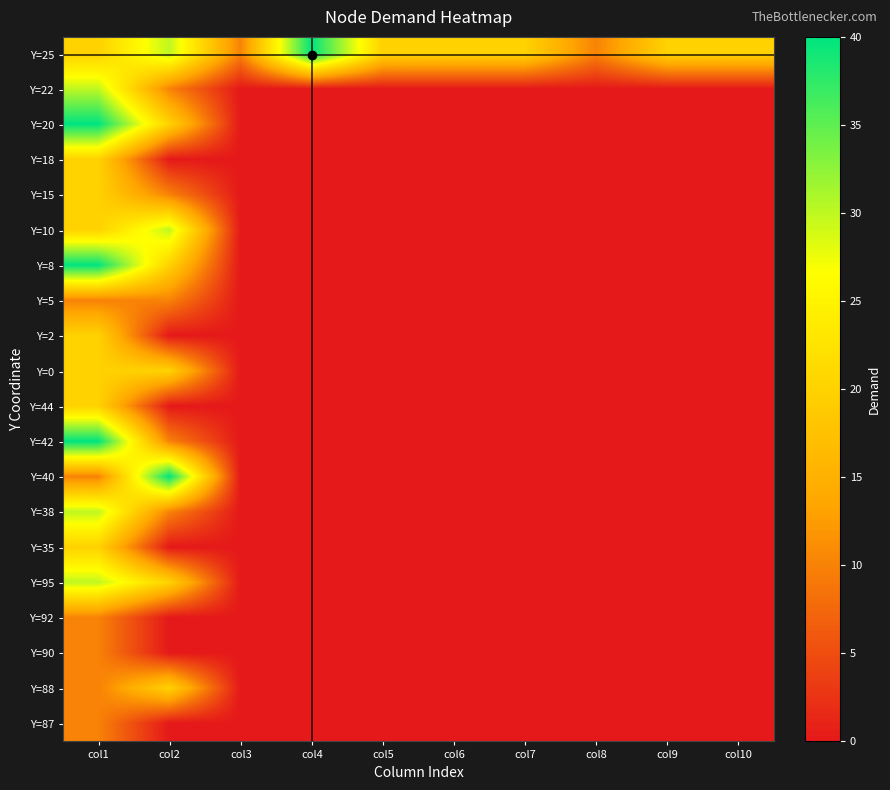

Reading right to left, transcribe all the data shown in this chart.

Y=25: col10=20	col9=20	col8=10	col7=20	col6=20	col5=20	col4=40	col3=10	col2=30	col1=20
Y=22: col10=0	col9=0	col8=0	col7=0	col6=0	col5=0	col4=0	col3=0	col2=10	col1=30
Y=20: col10=0	col9=0	col8=0	col7=0	col6=0	col5=0	col4=0	col3=0	col2=20	col1=40
Y=18: col10=0	col9=0	col8=0	col7=0	col6=0	col5=0	col4=0	col3=0	col2=0	col1=20
Y=15: col10=0	col9=0	col8=0	col7=0	col6=0	col5=0	col4=0	col3=0	col2=10	col1=20
Y=10: col10=0	col9=0	col8=0	col7=0	col6=0	col5=0	col4=0	col3=0	col2=30	col1=20
Y=8: col10=0	col9=0	col8=0	col7=0	col6=0	col5=0	col4=0	col3=0	col2=20	col1=40
Y=5: col10=0	col9=0	col8=0	col7=0	col6=0	col5=0	col4=0	col3=0	col2=10	col1=10
Y=2: col10=0	col9=0	col8=0	col7=0	col6=0	col5=0	col4=0	col3=0	col2=0	col1=20
Y=0: col10=0	col9=0	col8=0	col7=0	col6=0	col5=0	col4=0	col3=0	col2=20	col1=20
Y=44: col10=0	col9=0	col8=0	col7=0	col6=0	col5=0	col4=0	col3=0	col2=0	col1=20
Y=42: col10=0	col9=0	col8=0	col7=0	col6=0	col5=0	col4=0	col3=0	col2=10	col1=40
Y=40: col10=0	col9=0	col8=0	col7=0	col6=0	col5=0	col4=0	col3=0	col2=40	col1=10
Y=38: col10=0	col9=0	col8=0	col7=0	col6=0	col5=0	col4=0	col3=0	col2=10	col1=30
Y=35: col10=0	col9=0	col8=0	col7=0	col6=0	col5=0	col4=0	col3=0	col2=0	col1=20
Y=95: col10=0	col9=0	col8=0	col7=0	col6=0	col5=0	col4=0	col3=0	col2=20	col1=30
Y=92: col10=0	col9=0	col8=0	col7=0	col6=0	col5=0	col4=0	col3=0	col2=0	col1=10
Y=90: col10=0	col9=0	col8=0	col7=0	col6=0	col5=0	col4=0	col3=0	col2=0	col1=10
Y=88: col10=0	col9=0	col8=0	col7=0	col6=0	col5=0	col4=0	col3=0	col2=20	col1=10
Y=87: col10=0	col9=0	col8=0	col7=0	col6=0	col5=0	col4=0	col3=0	col2=0	col1=10